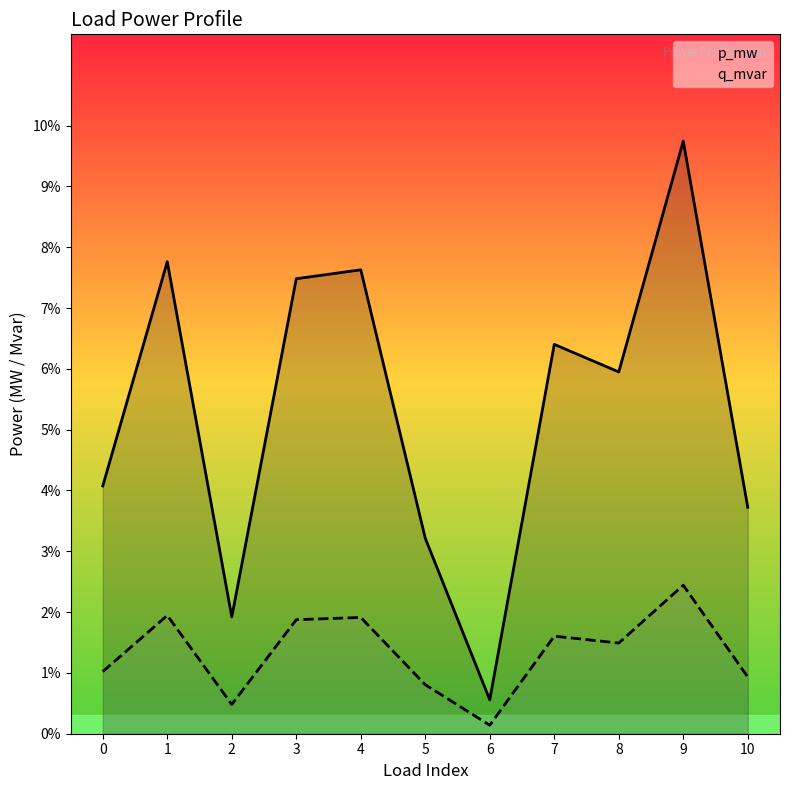

List the series in order of their peak value, lowest first.

q_mvar, p_mw